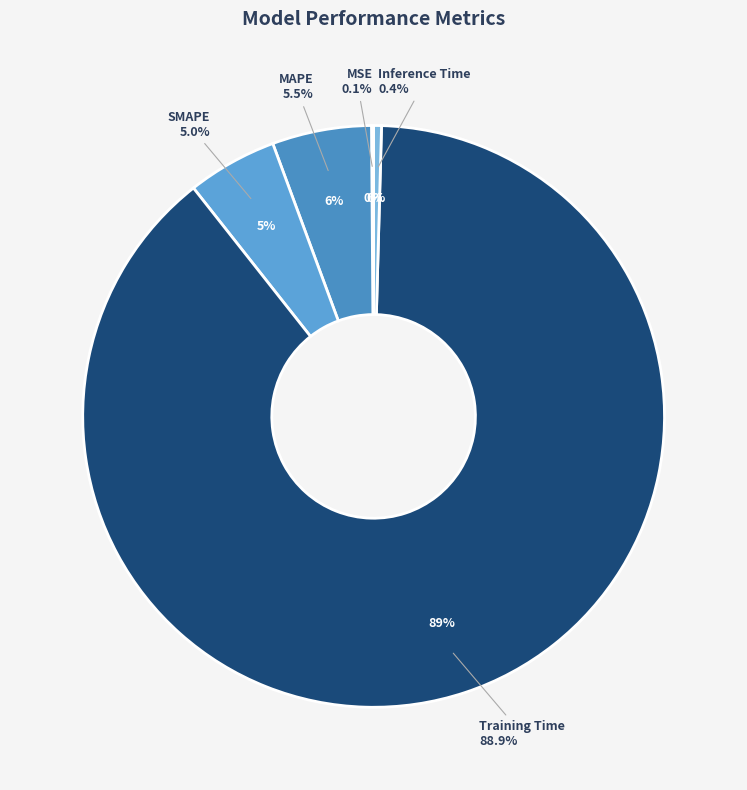

Which category has the smallest portion of the pie?

MSE